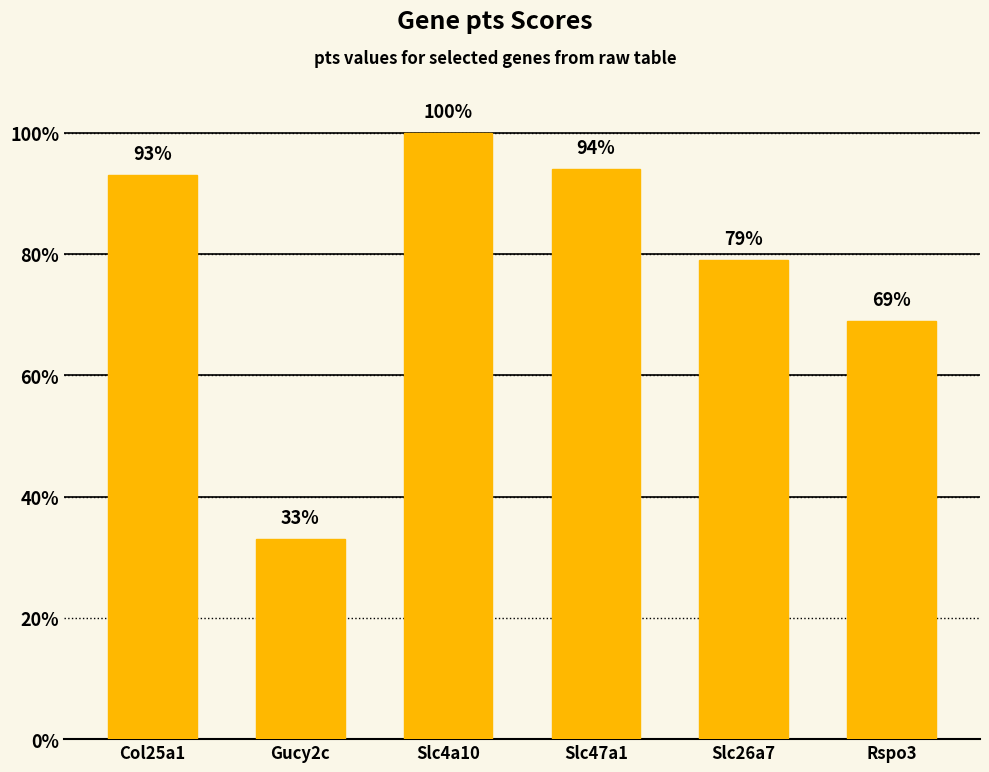

Does the chart contain any negative values?

No